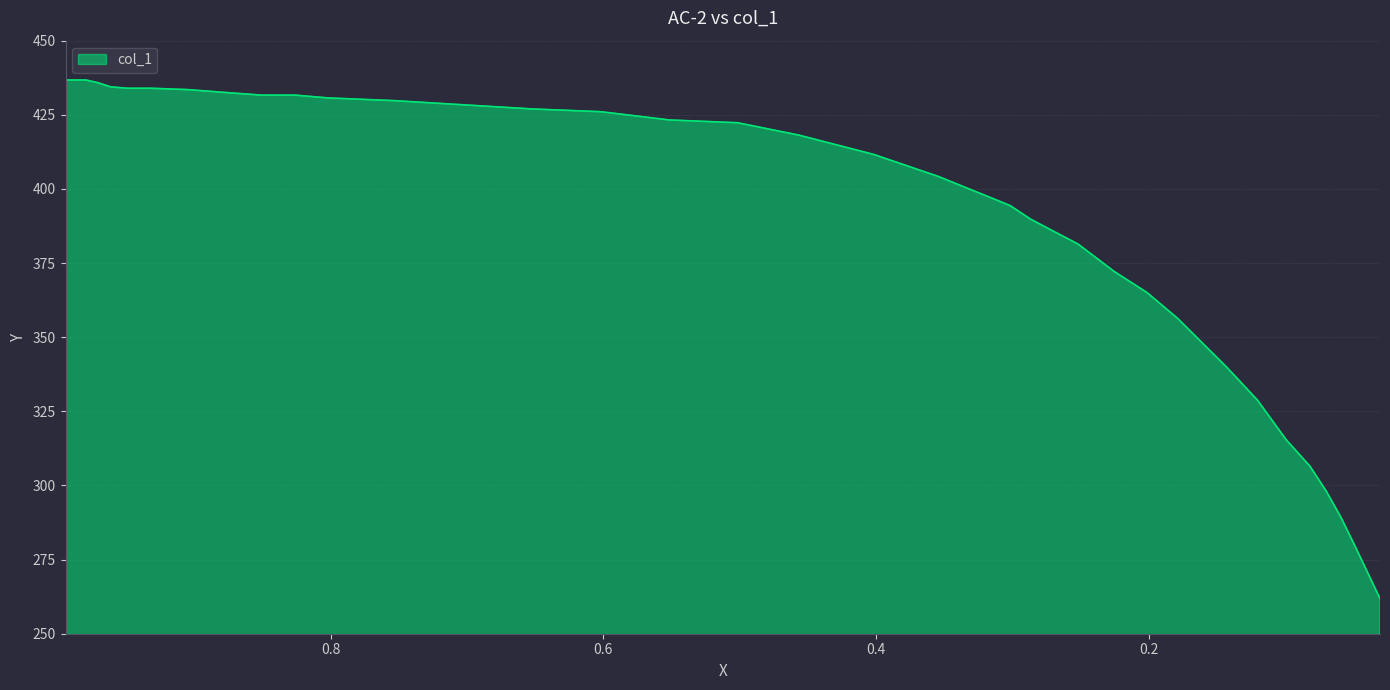

The value at 0.9318 is 233.5. True or false?

False